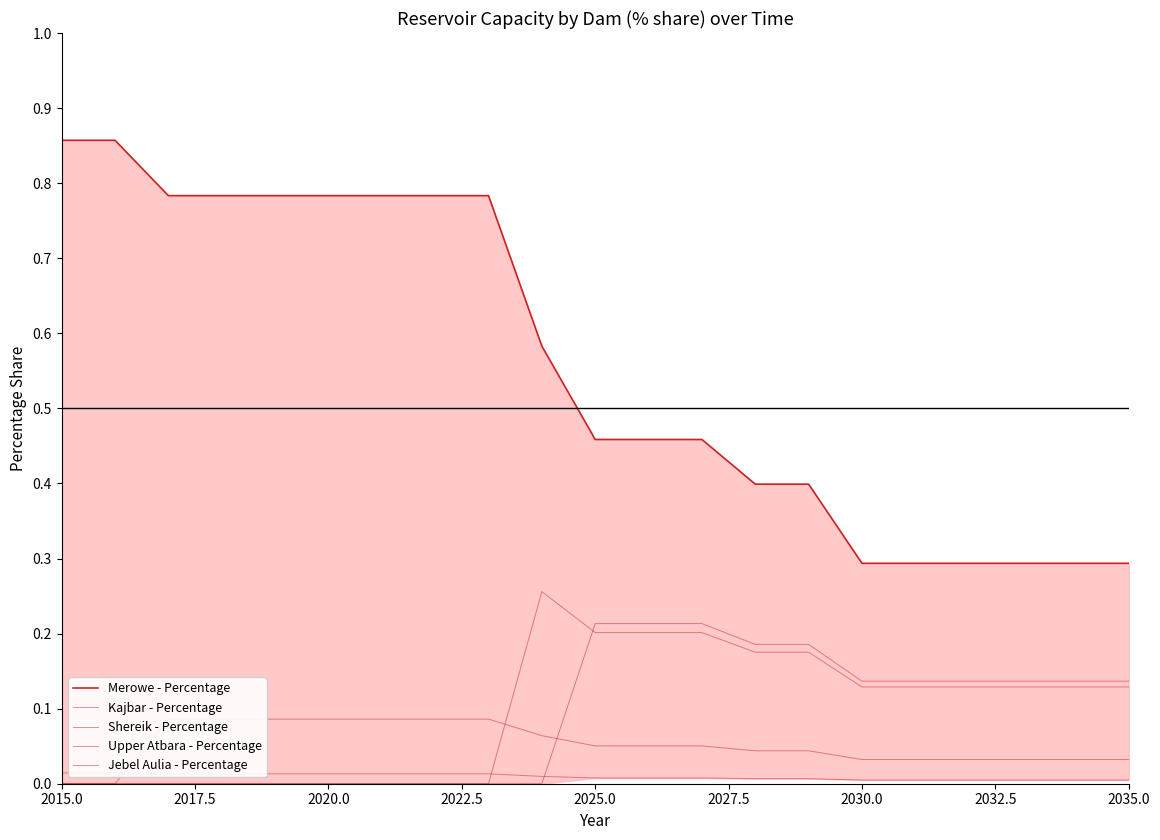

True or false: Jebel Aulia - Percentage and Merowe - Percentage cross at least once.

False